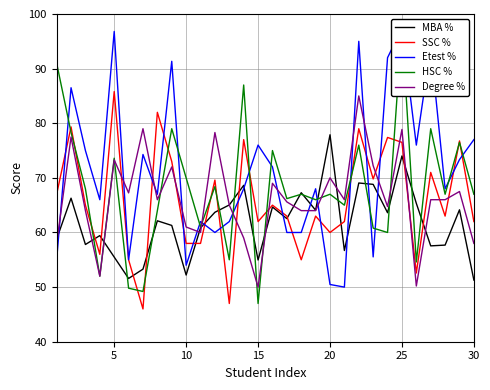

What is the minimum value for MBA %?

51.3